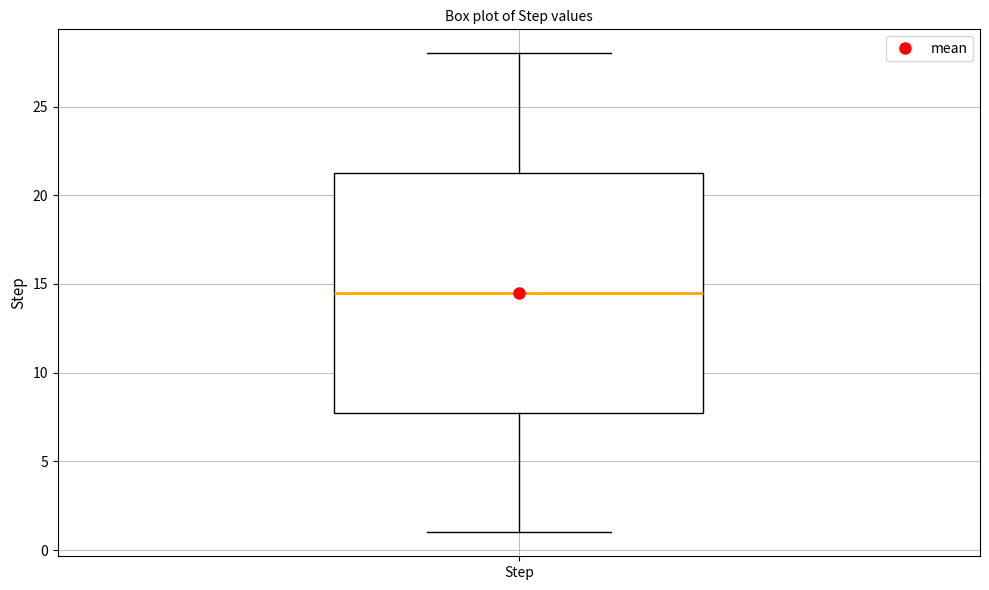

Transcribe this box plot: give where the median line is, the range the box spans, and where the two whiskers end, as read against the y-axis. The values are not printed on the chart, so give them approximately, as read against the axis.

median 14.5, box 8.0 to 21.5, whiskers 1.0 to 28.0